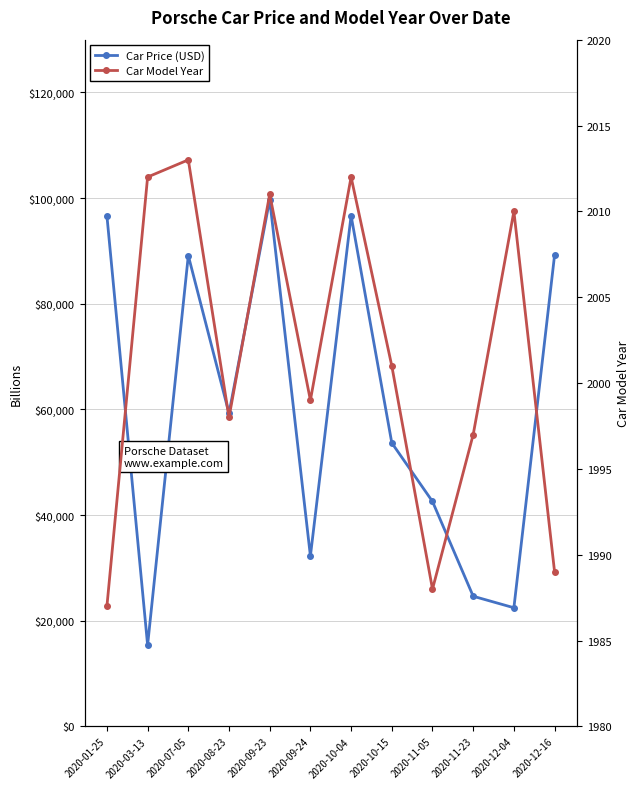

Where is the first local minimum for Car Price (USD)?

2020-03-13